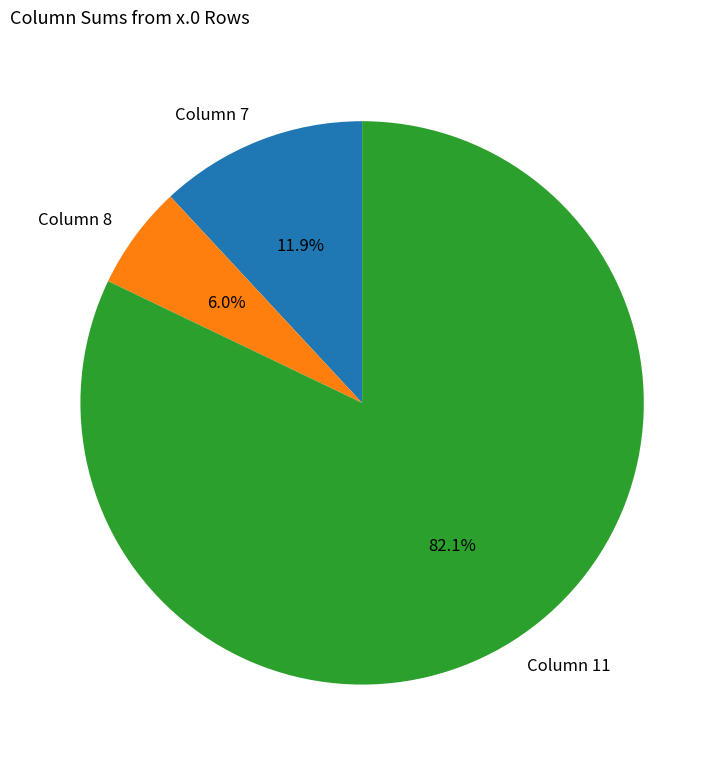

To the nearest percent, what is the difference between the largest and smallest slice percentages?

76%